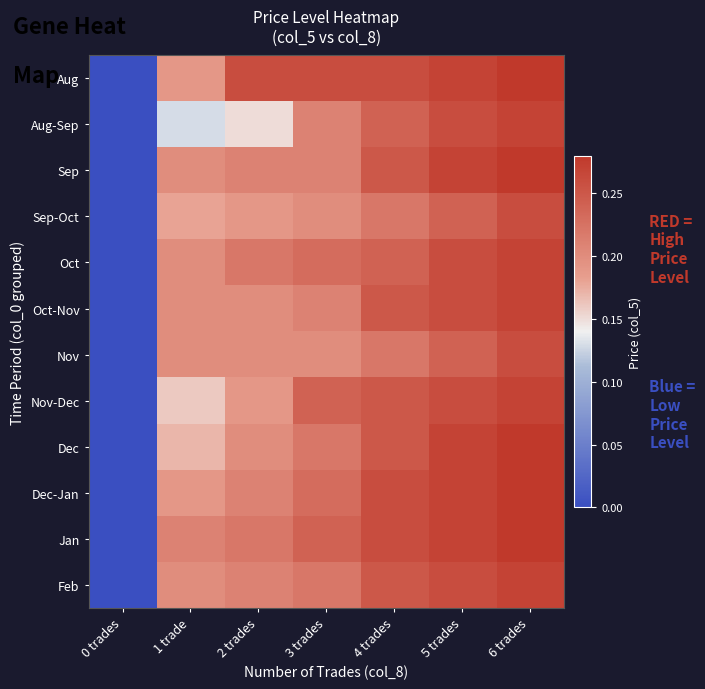

What is the maximum value shown in the chart?

0.3